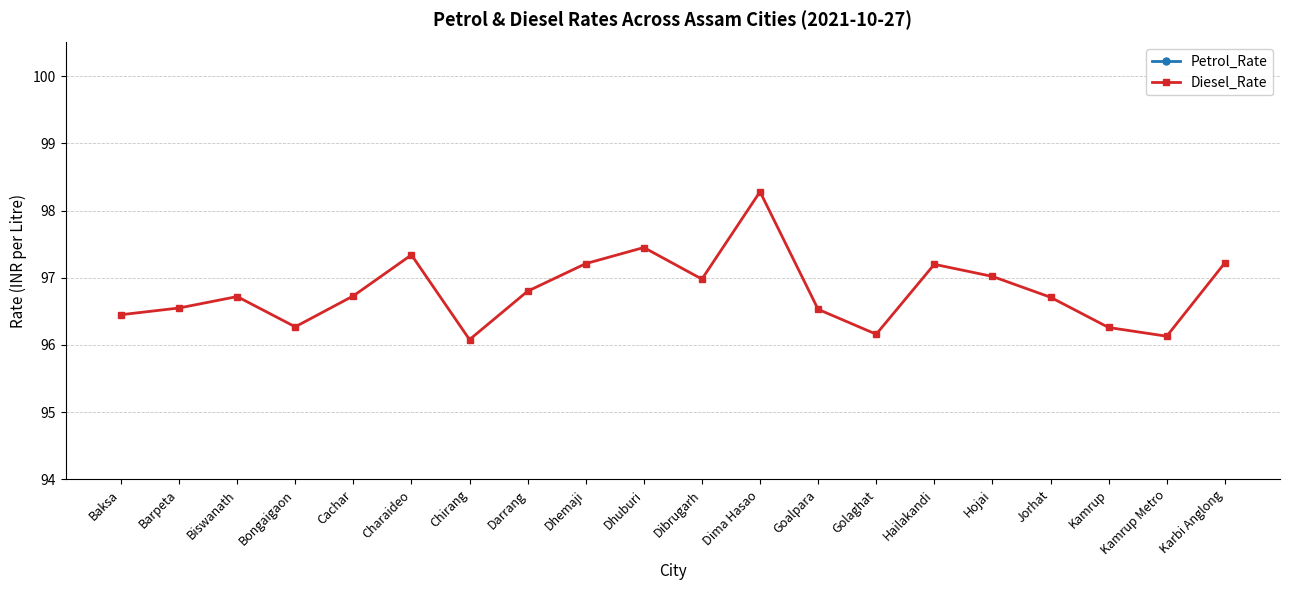

What is the label of the 19th point from the left?

Kamrup Metro